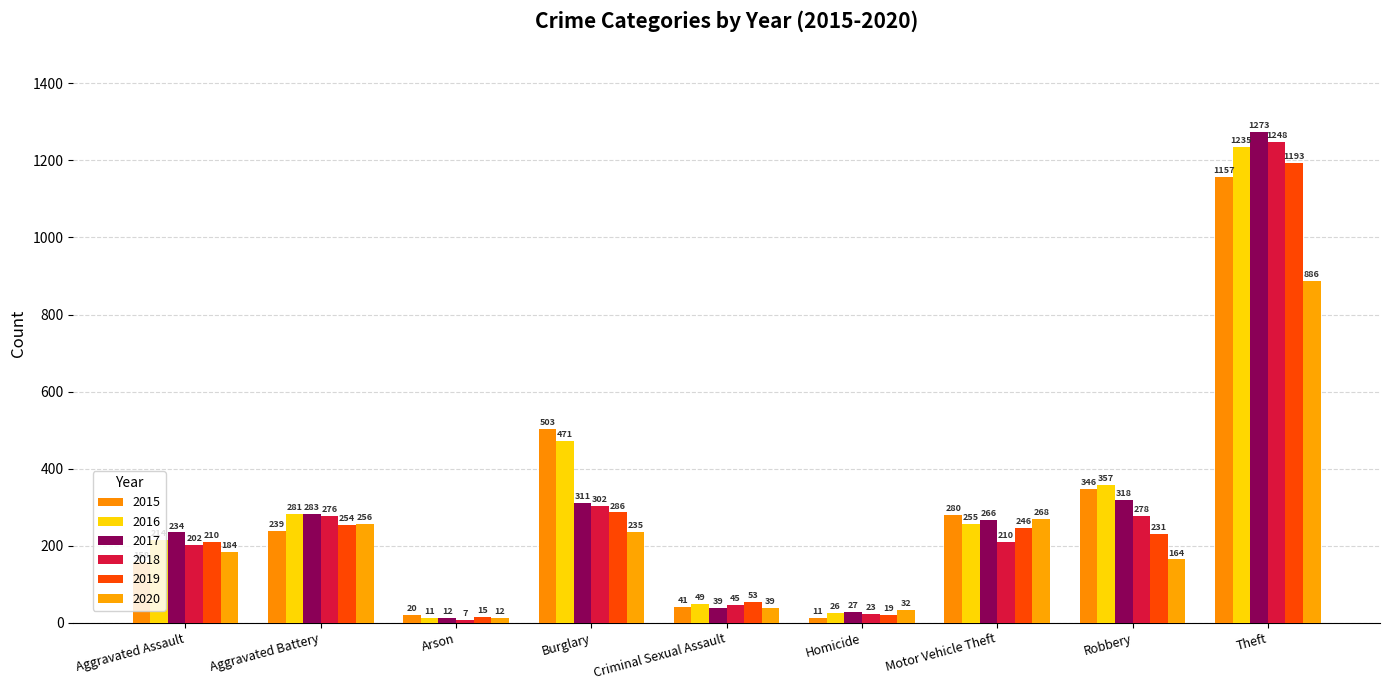

Is it true that 2018 equals 80 at Criminal Sexual Assault?

False